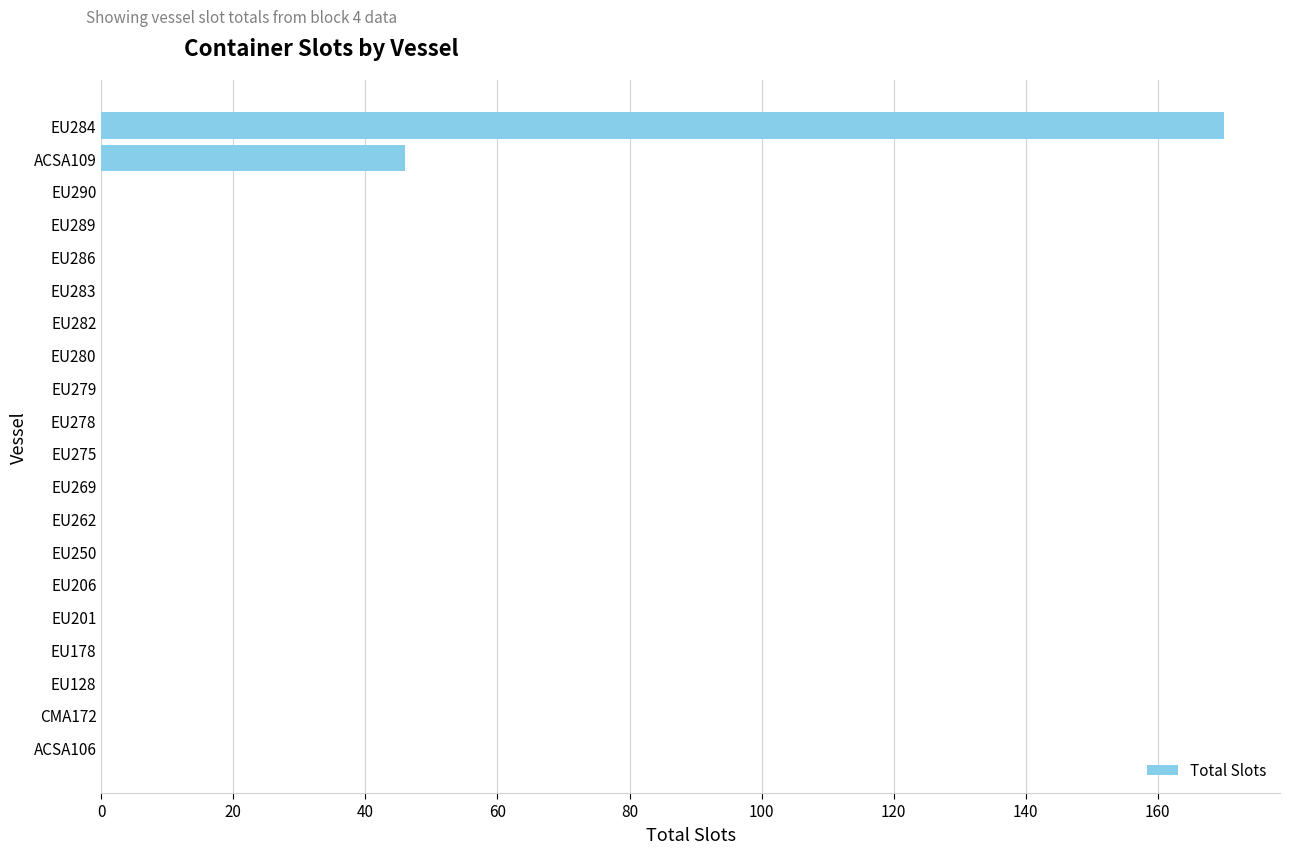

What is the change in value from EU286 to ACSA109?

+46